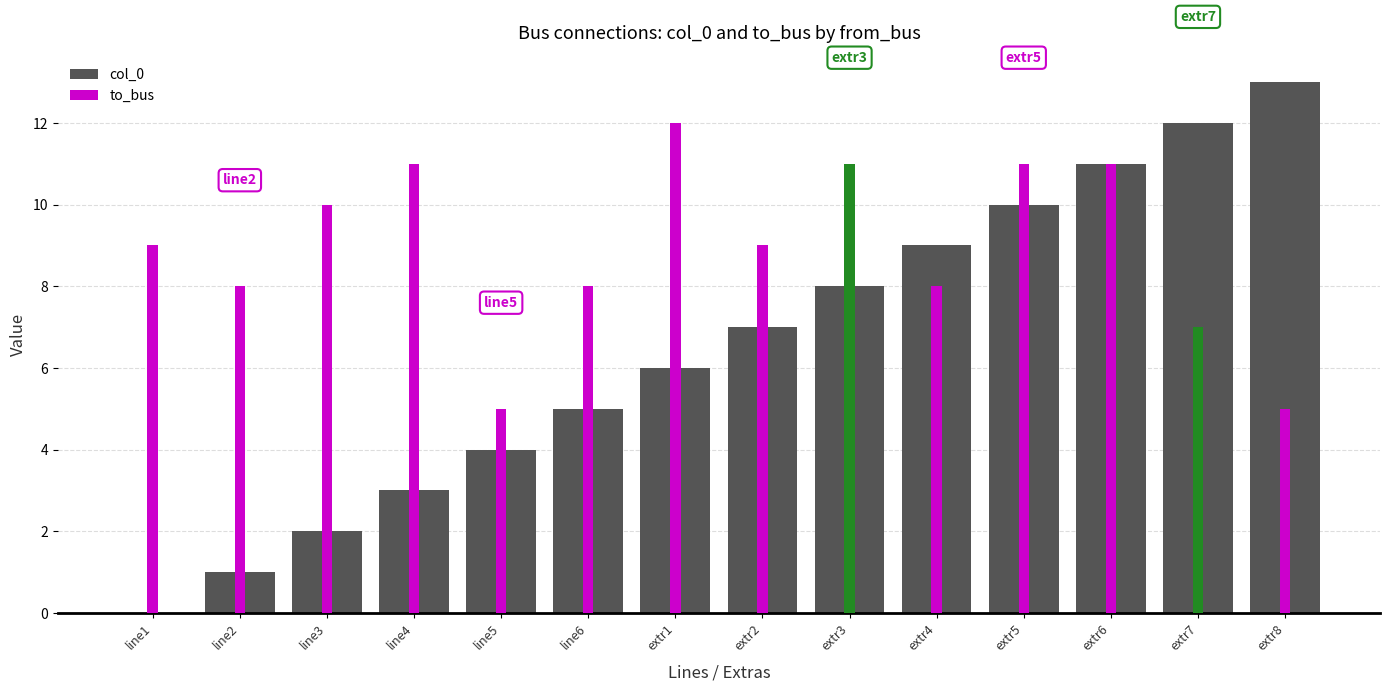

Count the number of data series in this chart.

1